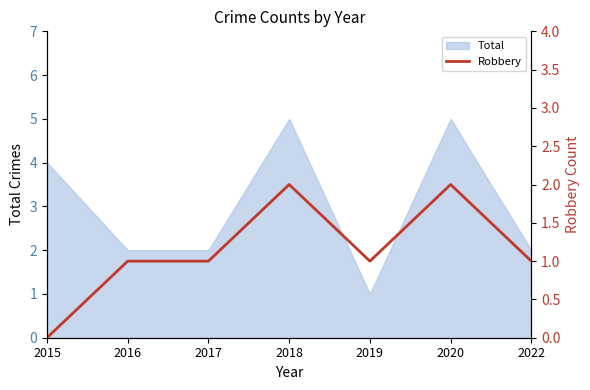

What is the highest value of the Total series?

5